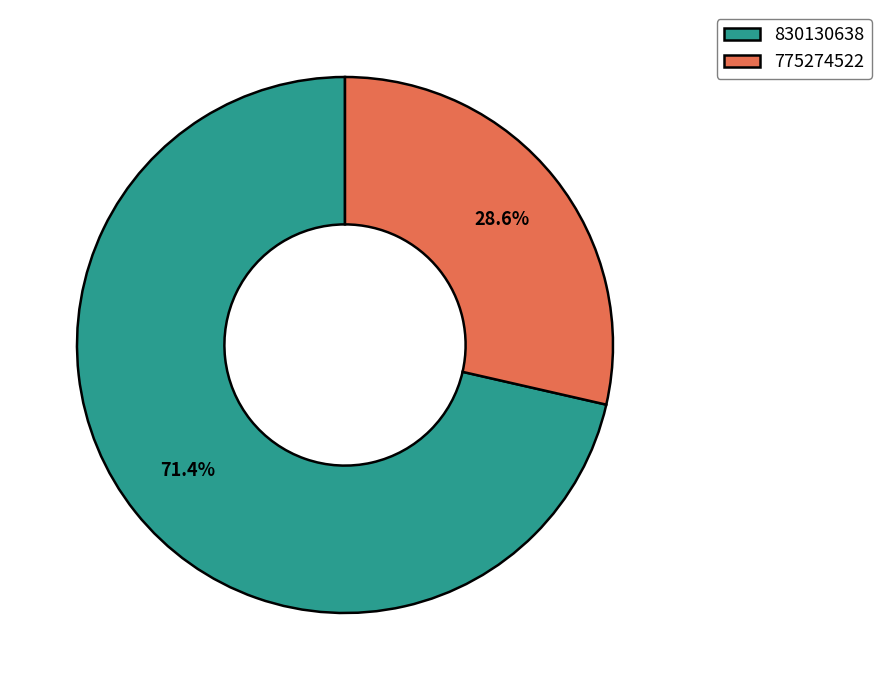

Rank the categories by value from lowest to highest.

775274522, 830130638